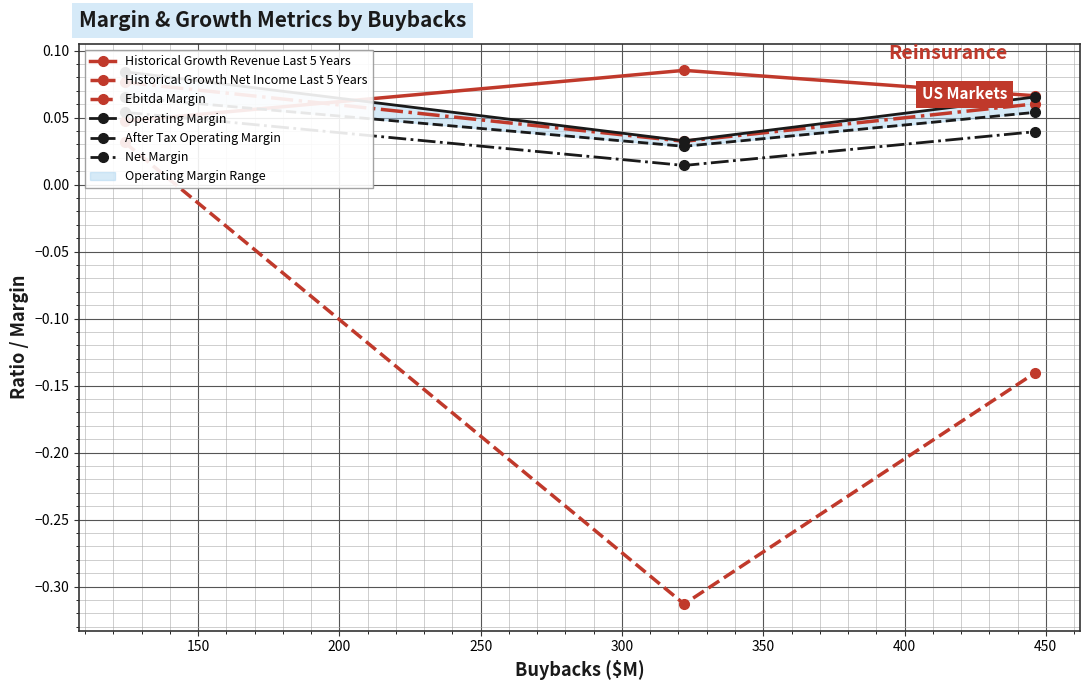

At how many categories does at least one series exceed 0?

3